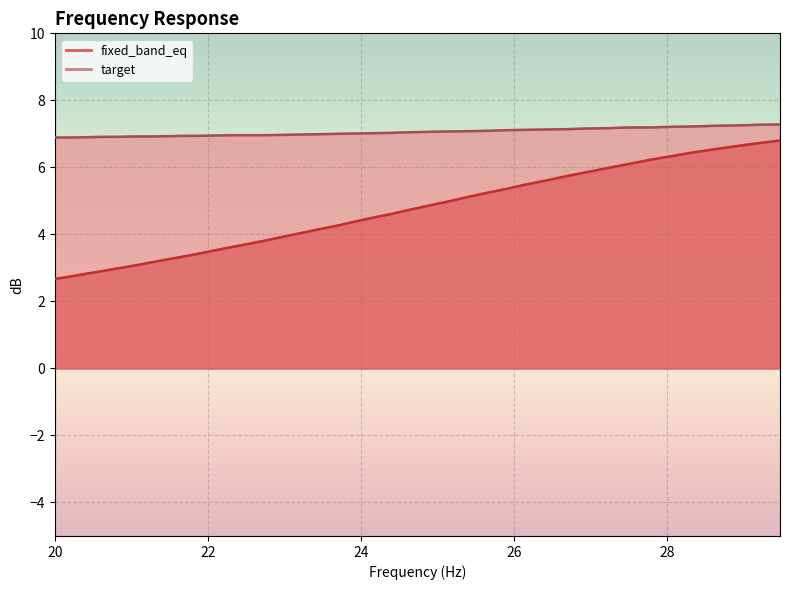

What is the difference between the highest and lowest values at 28.62?

0.7